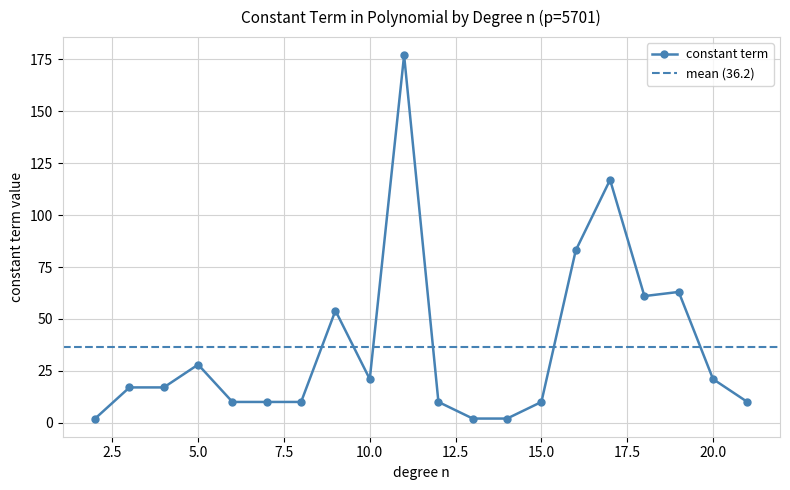

Between 8 and 14, which is larger?

8